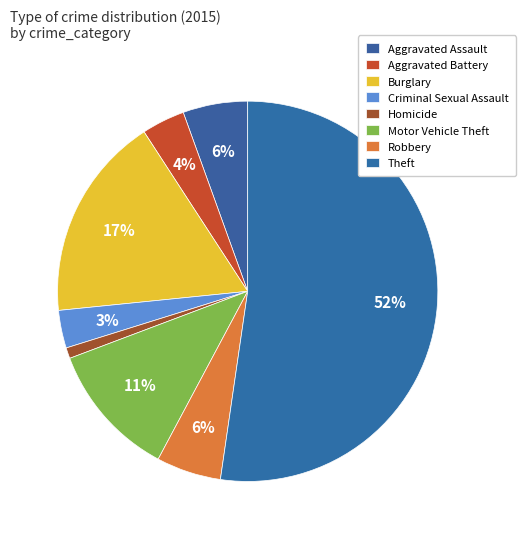

True or false: Aggravated Assault accounts for 18% of the total.

False